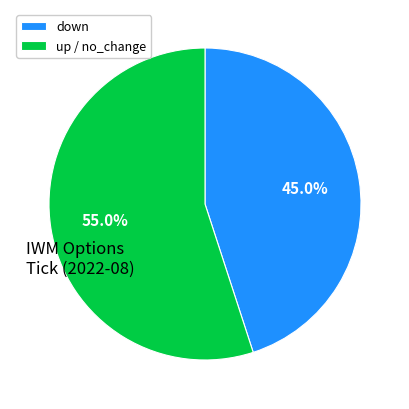

What percentage do up / no_change and down together represent?

100.0%